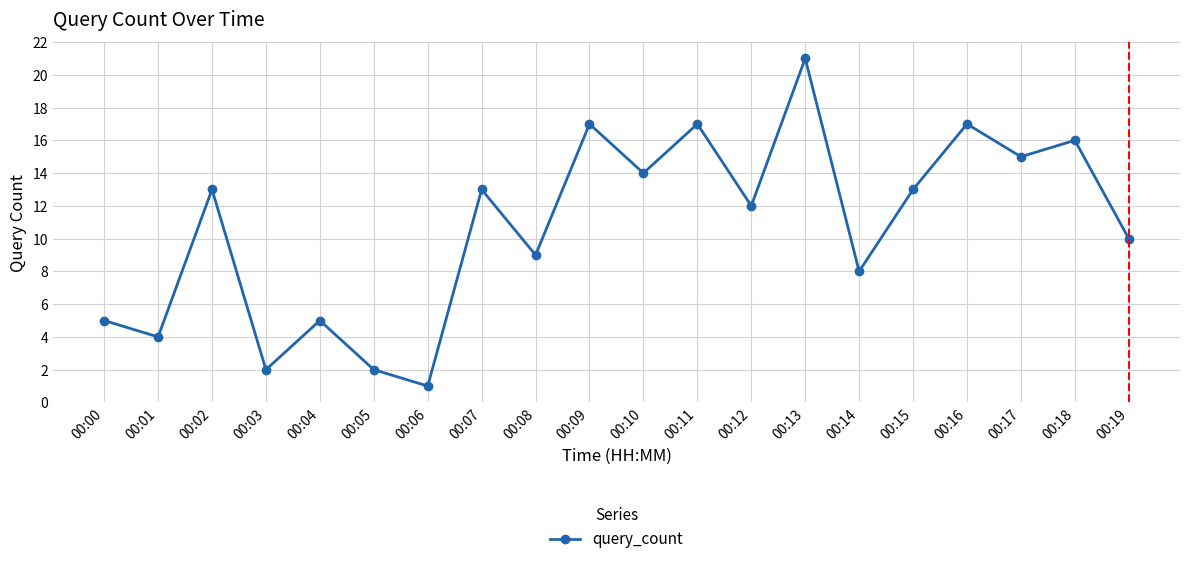

How many points are lower than both their immediate neighbors (excluding endpoints)?

8